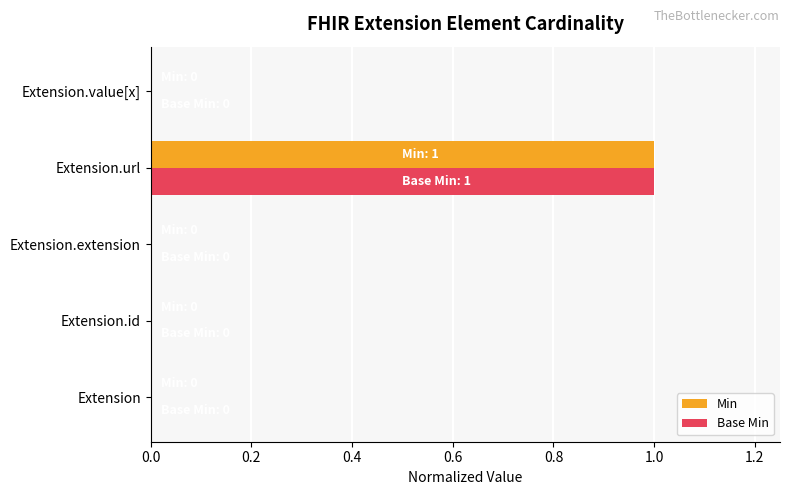

What is the highest value of the Base Min series?

1